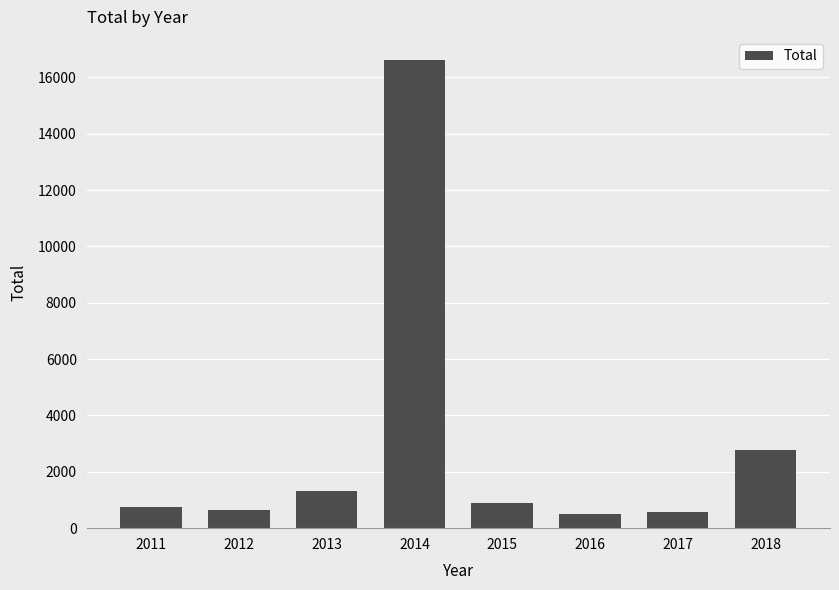

True or false: the data shows 1485 at 2018.

False